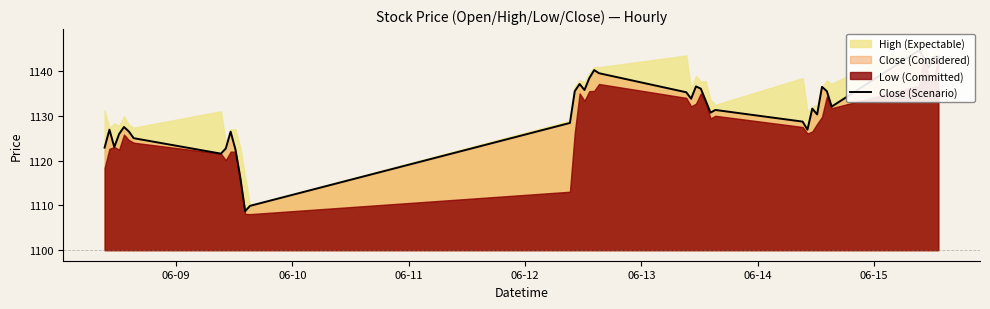

What is the smallest value displayed?

1108.7